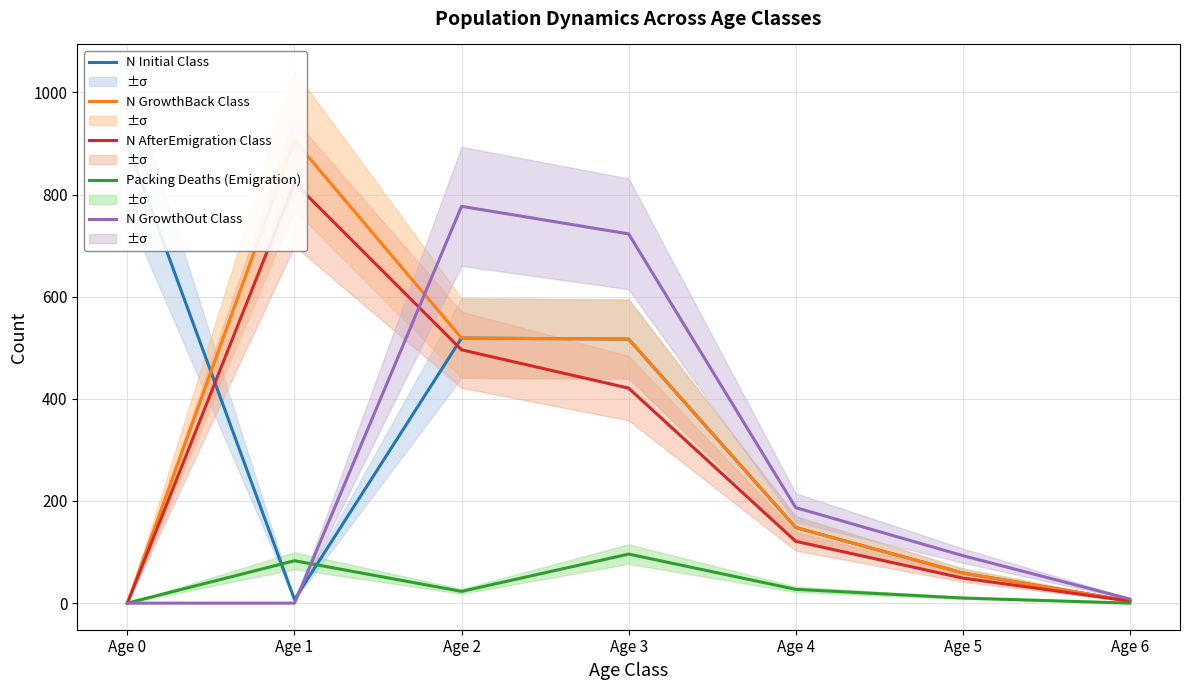

What is the value of the N Initial Class point at the 6th from the left?

59